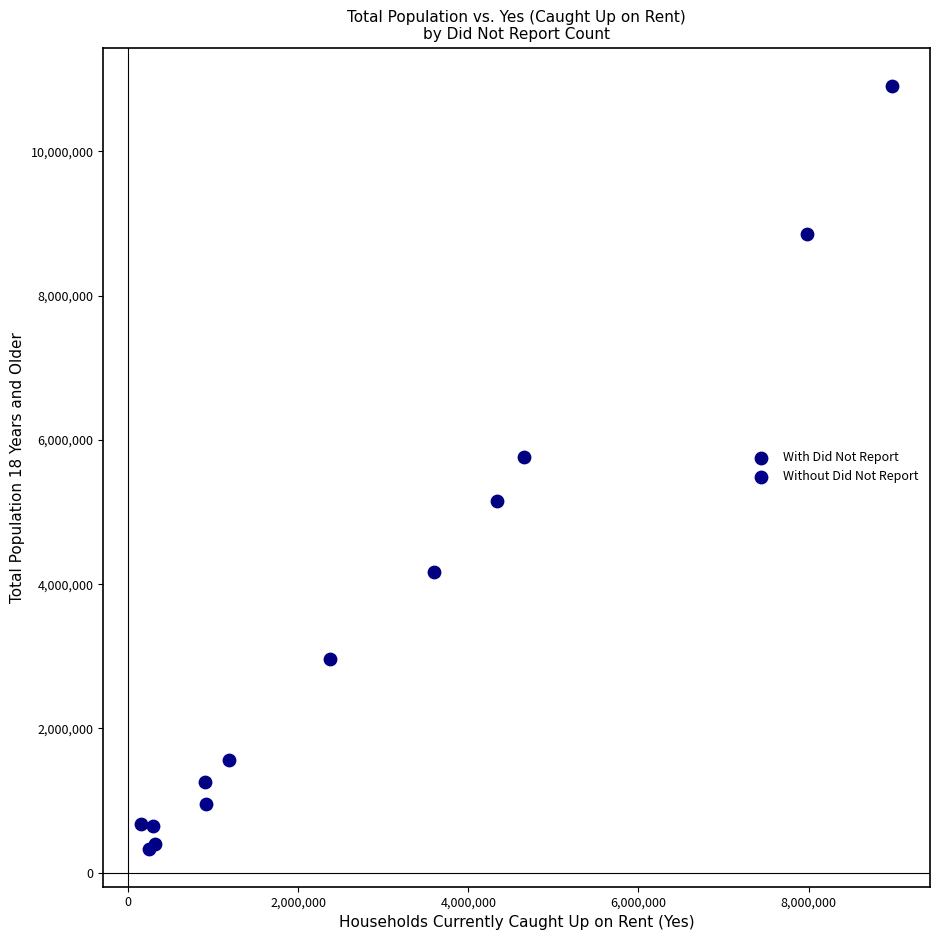

Which series has the widest spread of Y values?

With Did Not Report